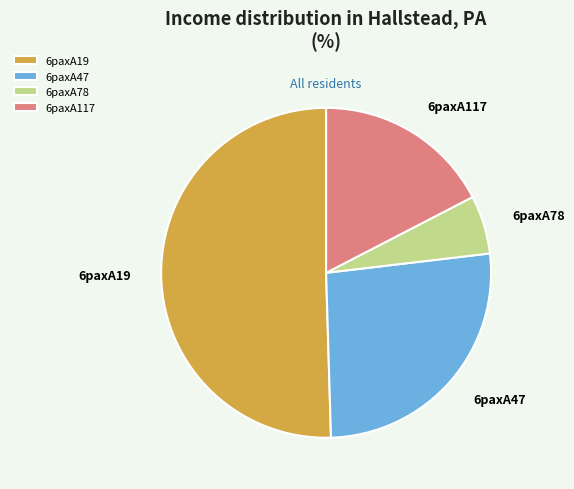

Between 6paxA19 and 6paxA78, which is larger?

6paxA19